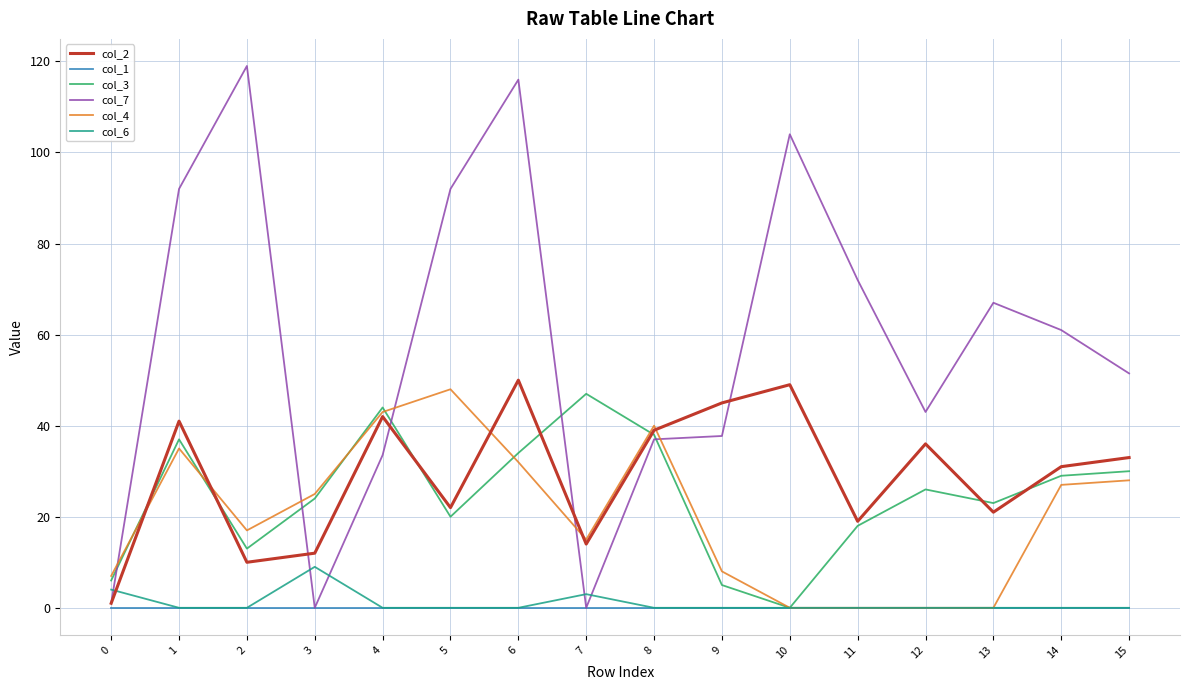

At which category does col_3 reach its first local valley?

2